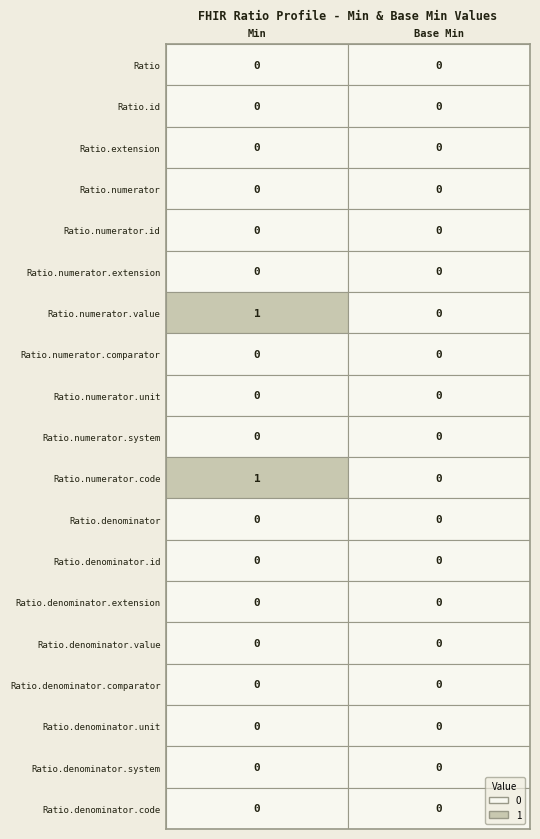

Is the value of Ratio.numerator.value at 0 greater than the value of Ratio.numerator at 1?

Yes